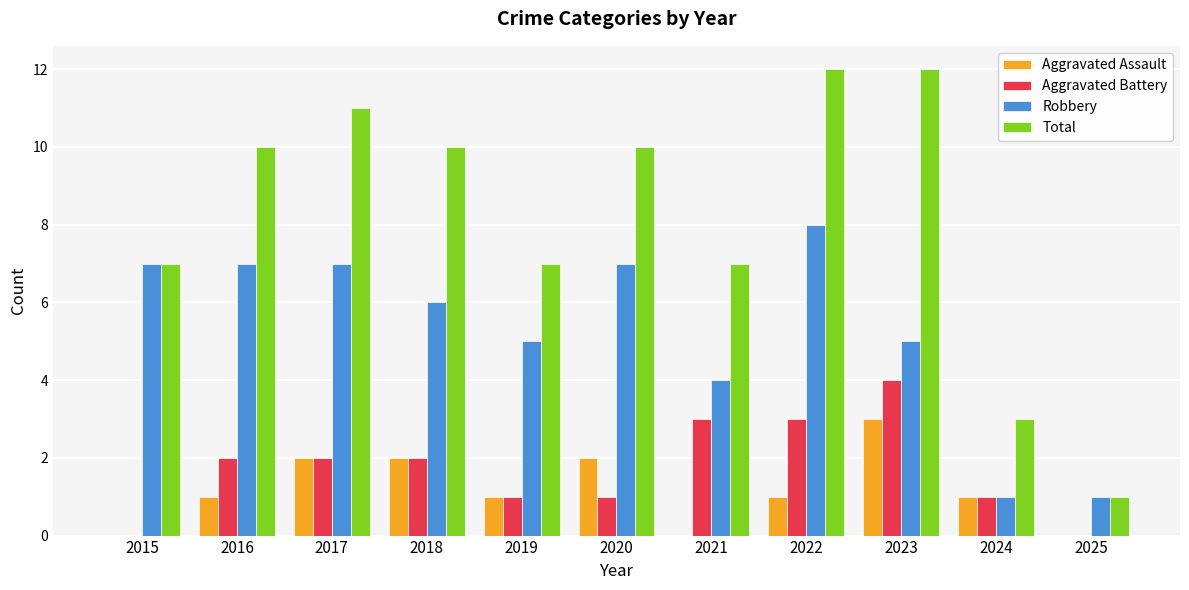

What is the sum of all Aggravated Assault values?

13